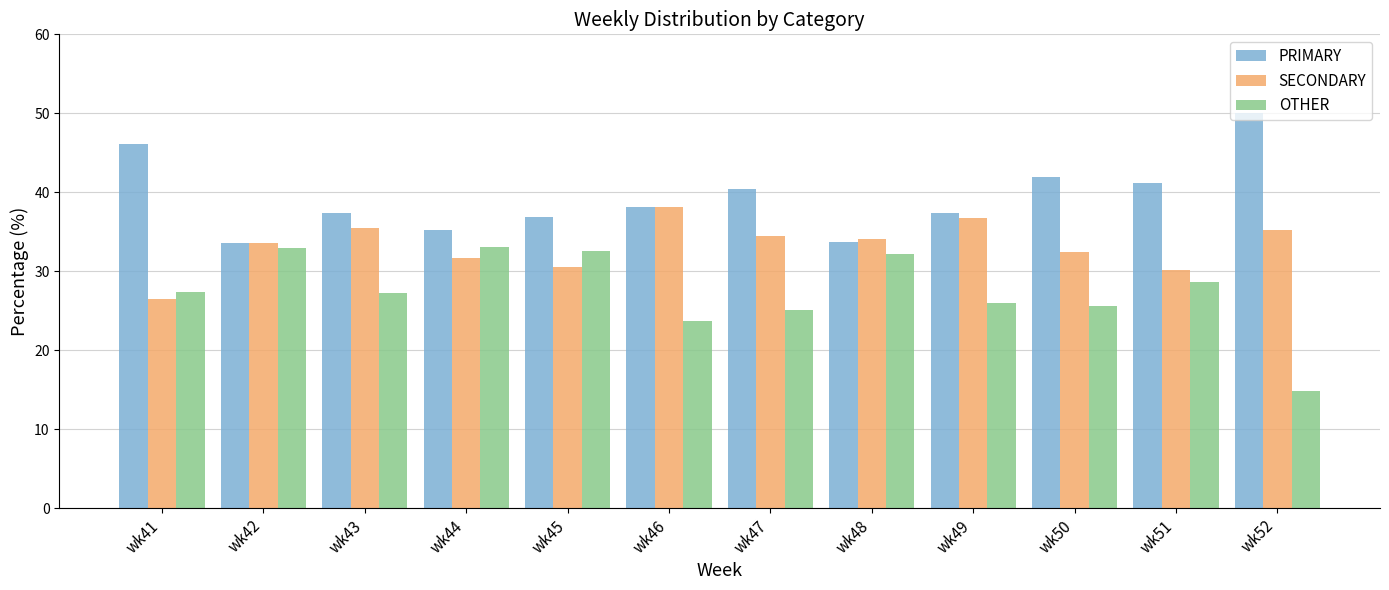

The value of SECONDARY at wk50 is 32.4. True or false?

True